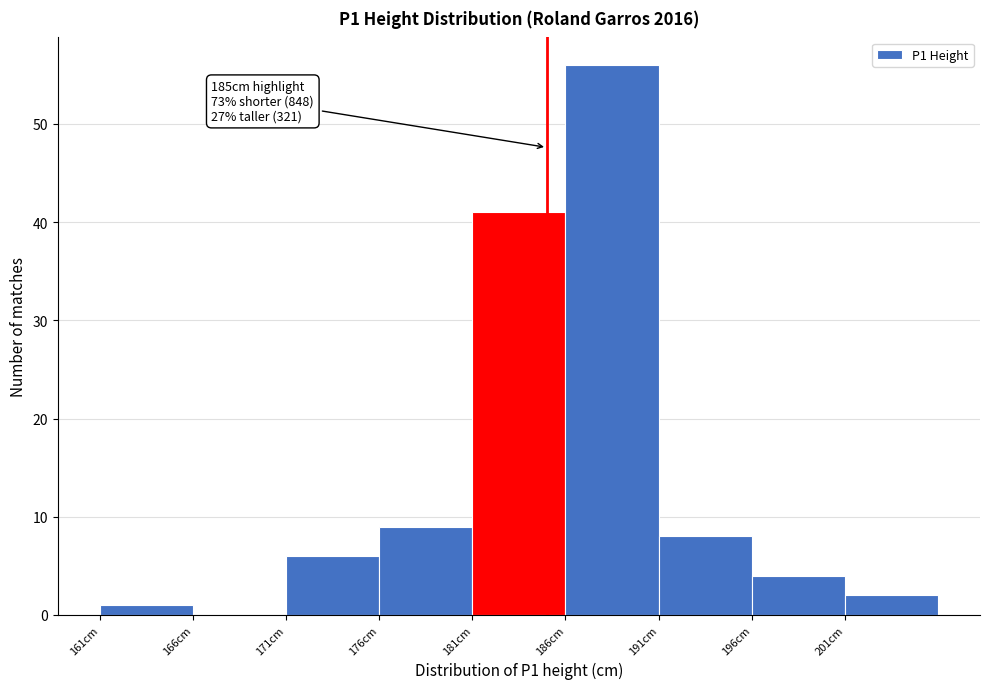

Over which range of the x-axis is the bar tallest?

186 to 191